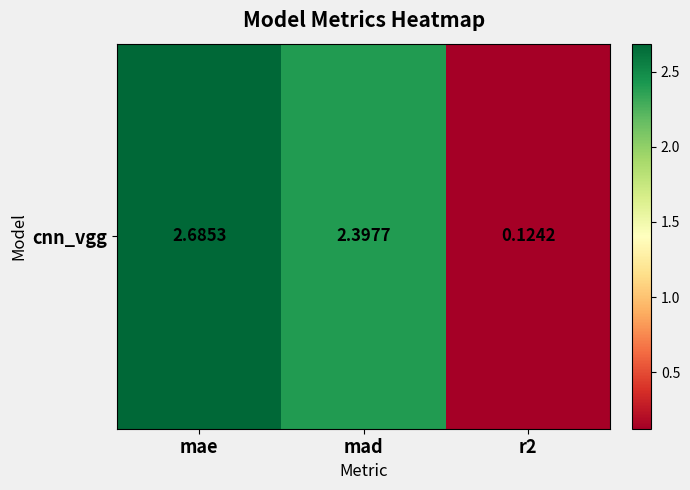

Reading left to right, list all the values displayed in this chart.

2.7	2.4	0.1